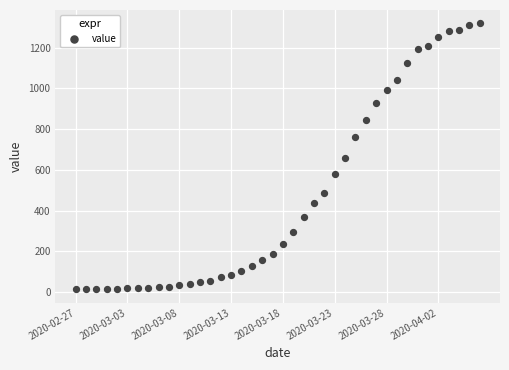

What is the range of Y values (max minus min)?

1306